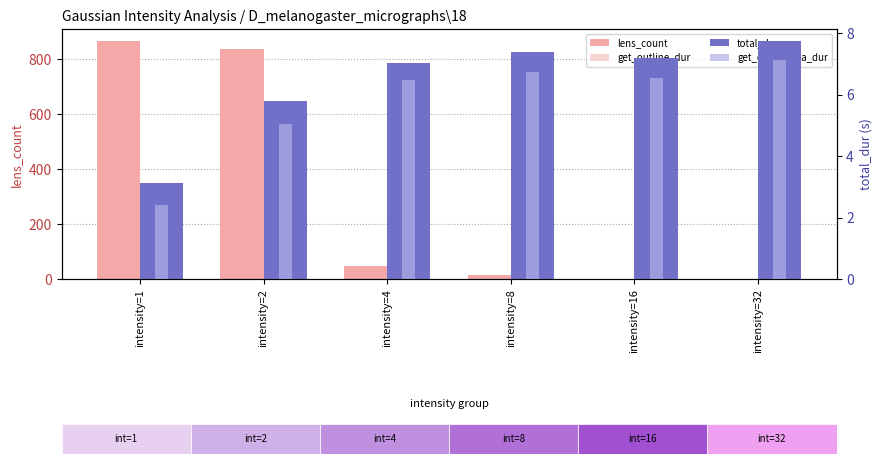

How many bars are there in total?

24